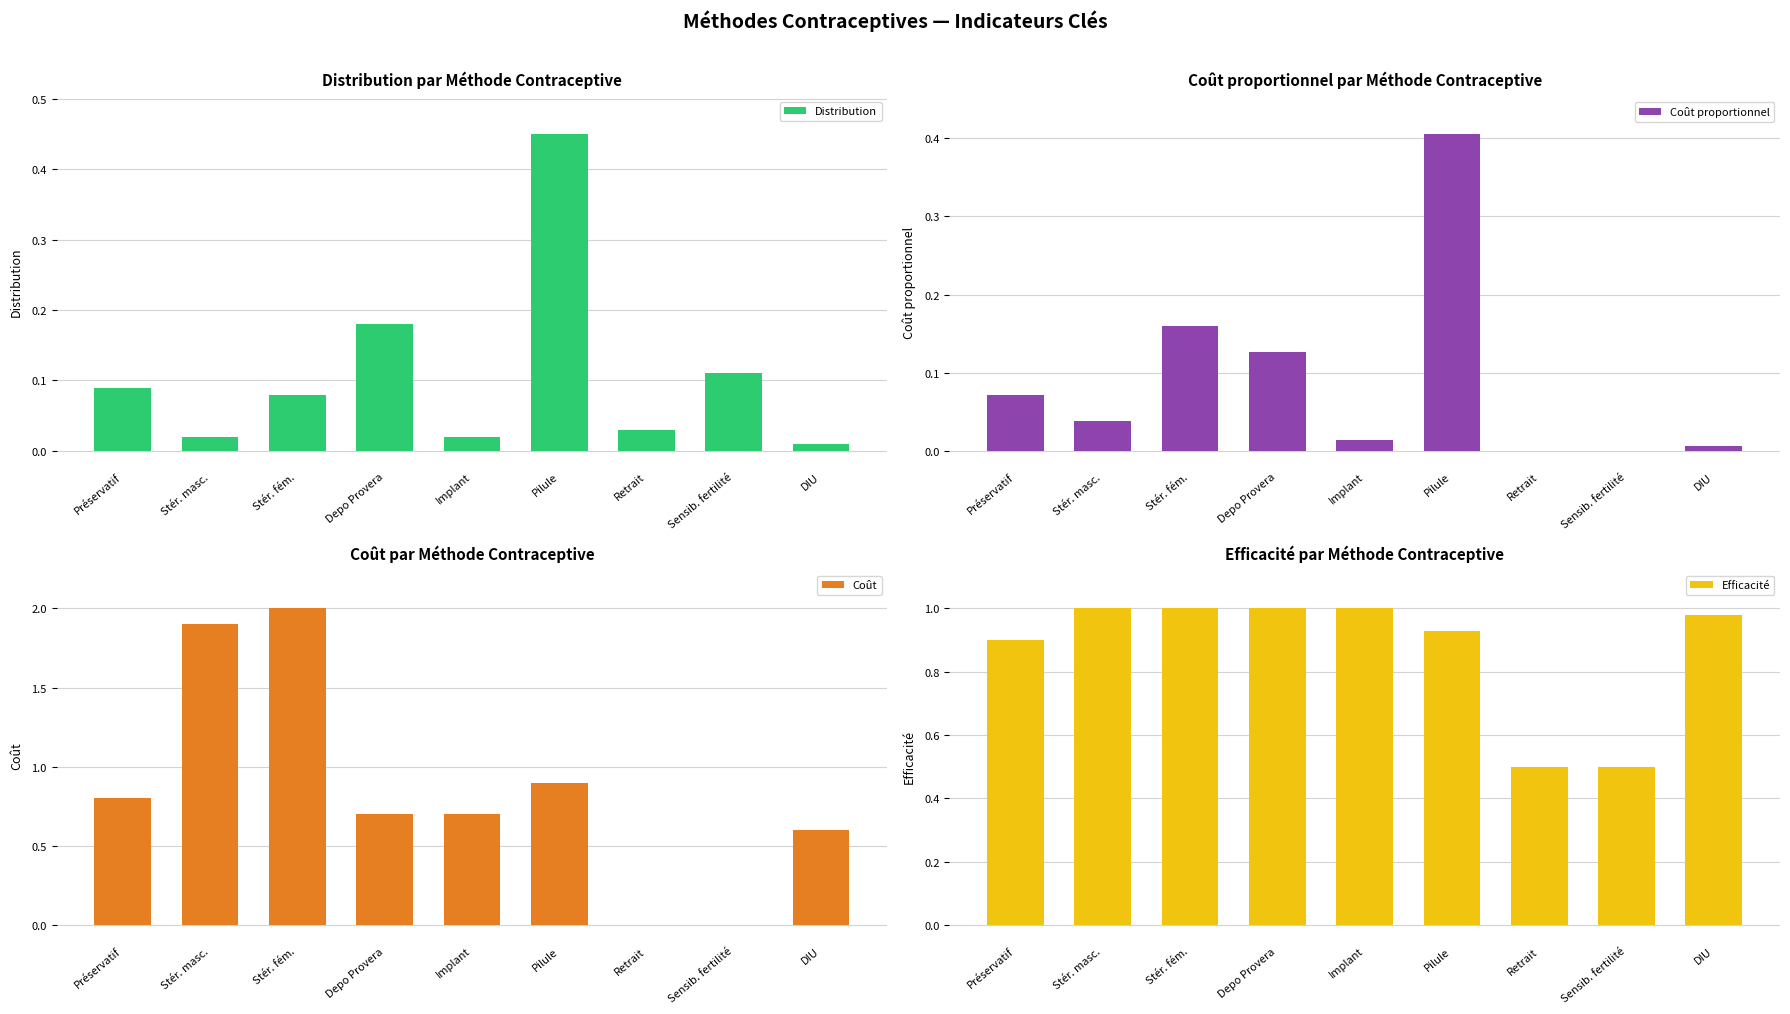

How many bars are there in total?

36